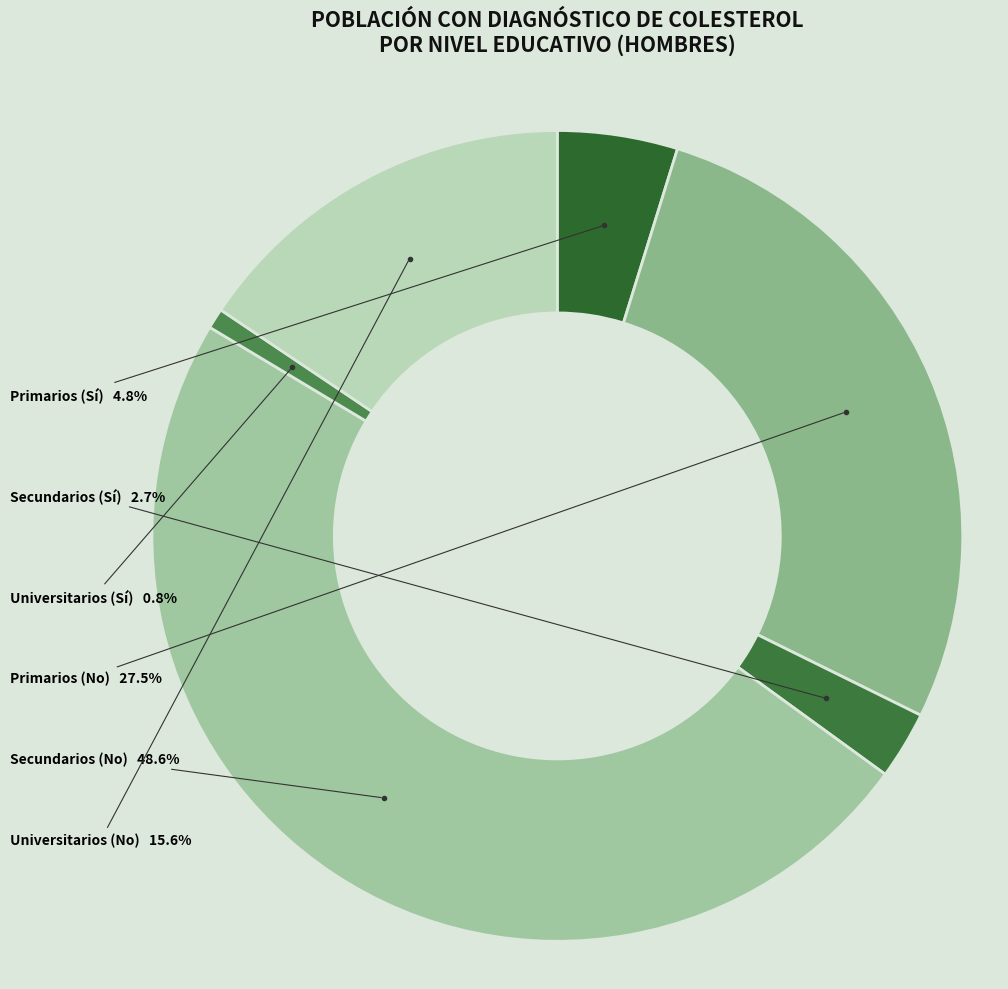

Count the number of slices in the pie.

6